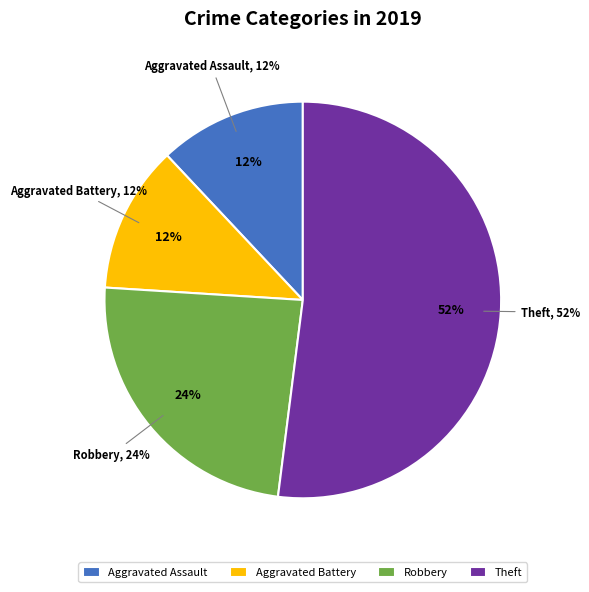

What percentage do Aggravated Battery and Robbery together represent?

36.0%